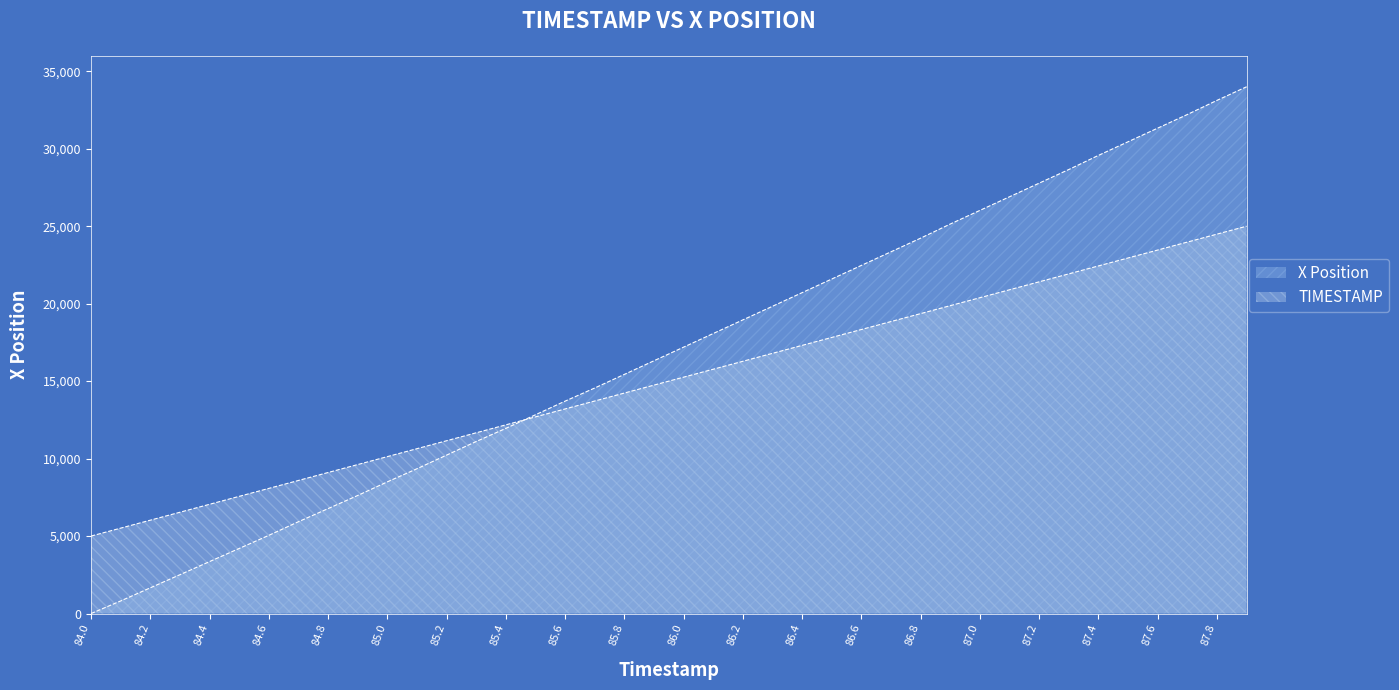

How many data points in X are above 17195?

20